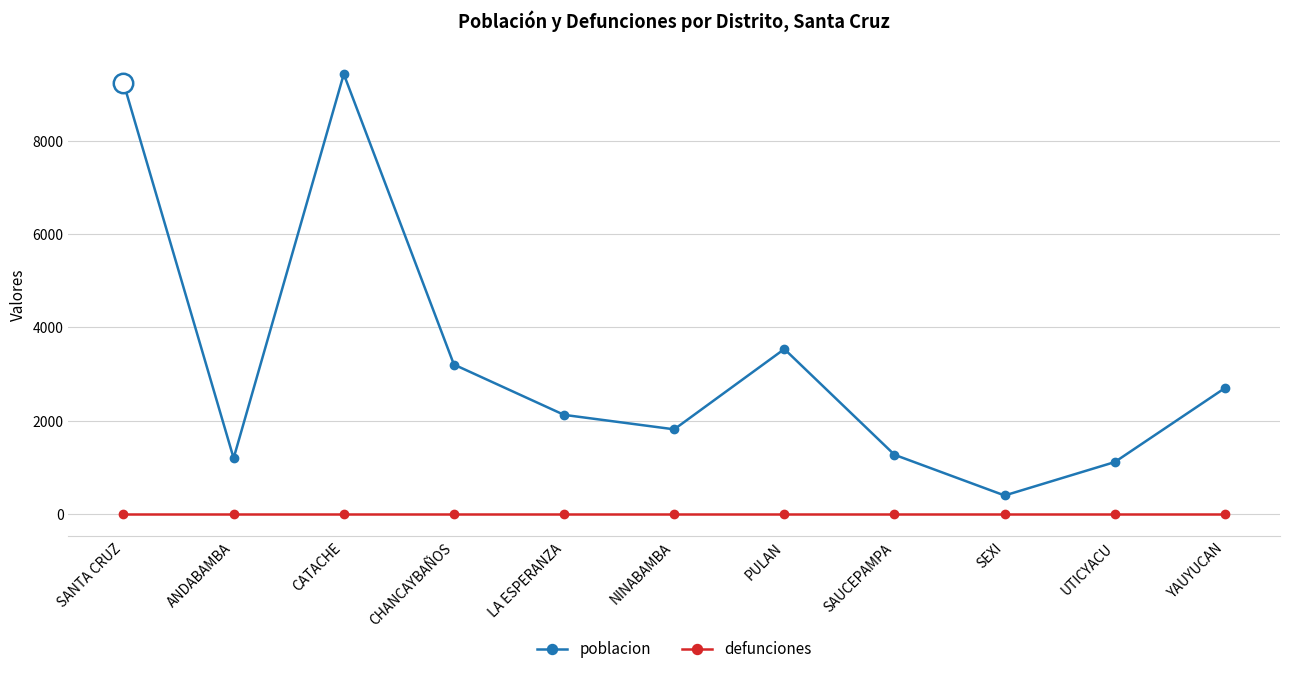

Which label corresponds to the largest value in the chart?

CATACHE